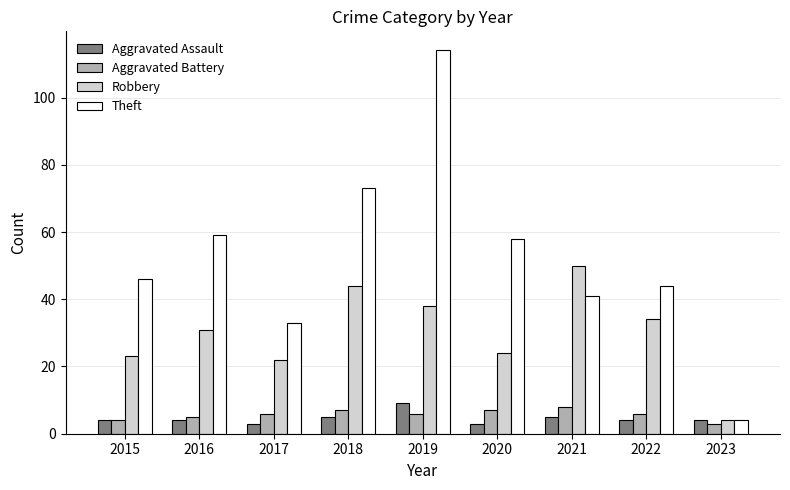

True or false: Theft has a value of 4 at 2023.

True